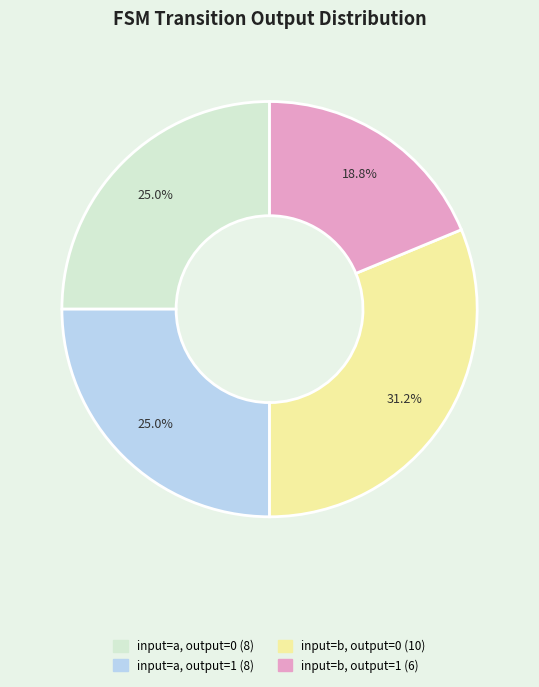

True or false: input=b, output=1 accounts for 27% of the total.

False